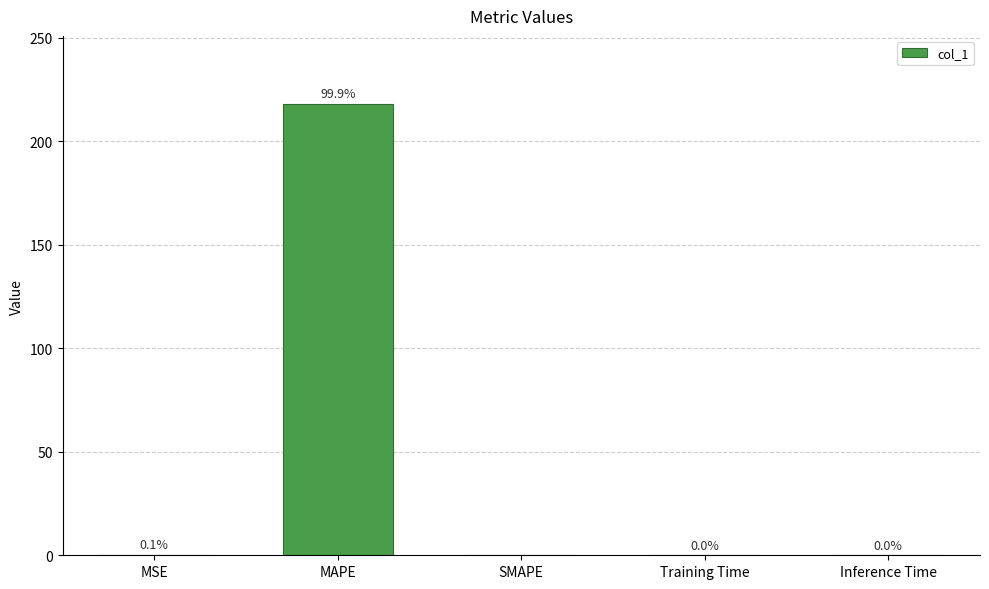

What is the sum of all values?

218.3